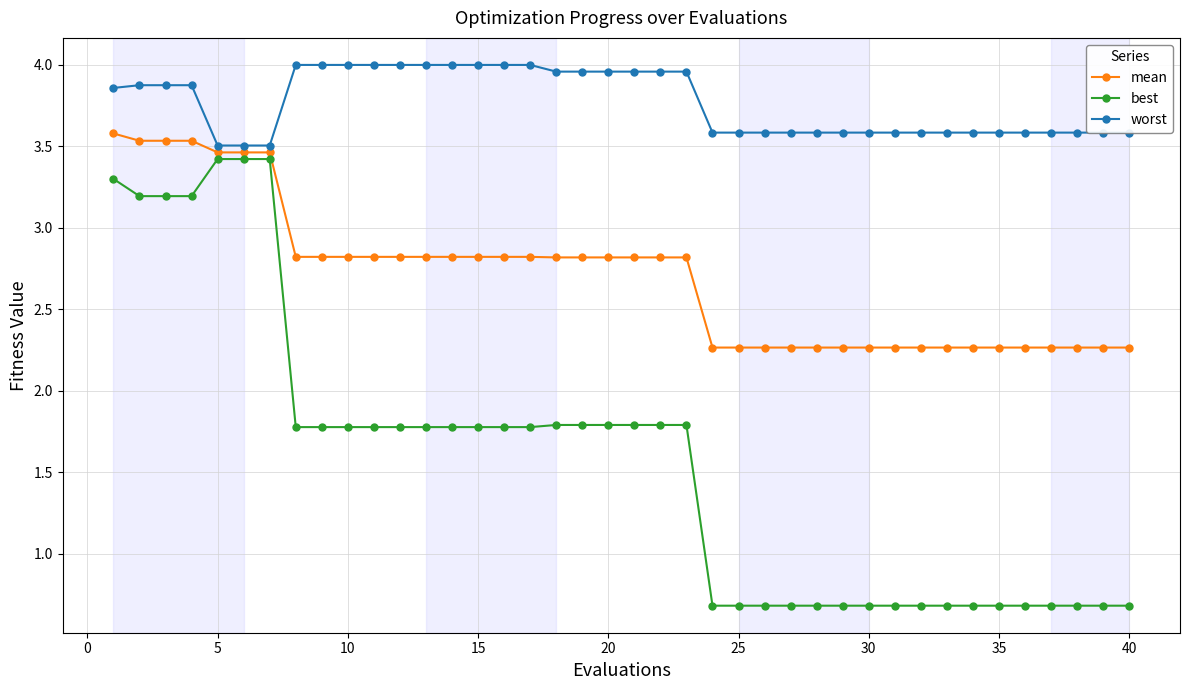

What is the average value of the worst series?

3.8